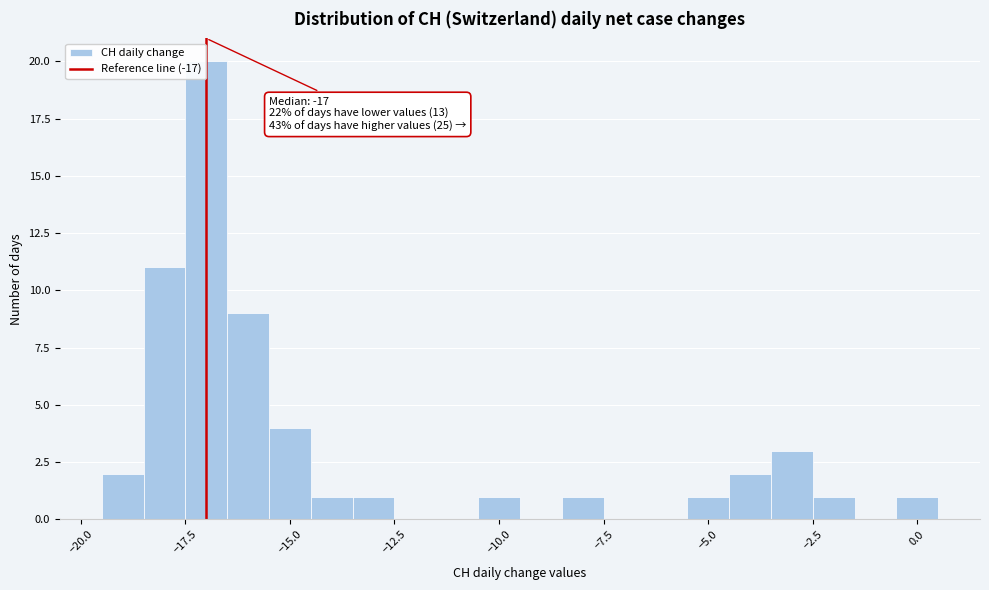

Around what value on the x-axis is the tallest bar? Give the approximate position of its centre, as read against the axis.

-17.0